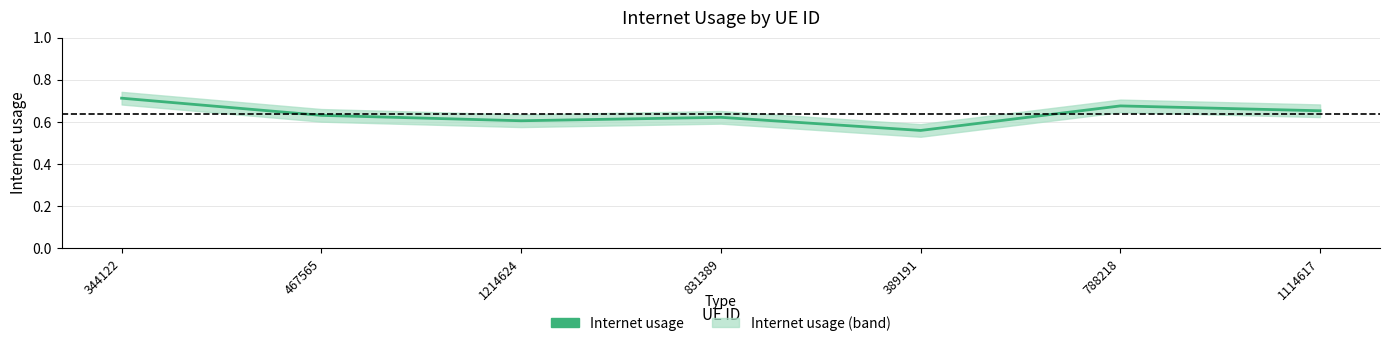

What is the average value?

0.6